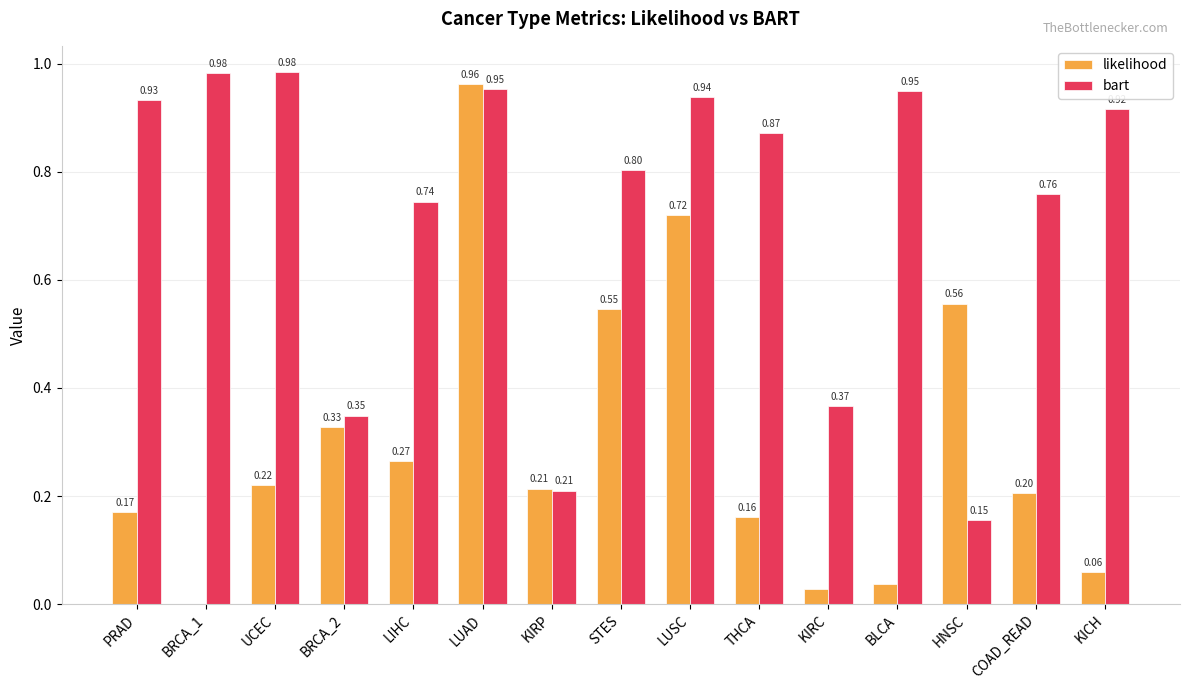

Between LIHC and KICH, which series saw the biggest shift?

likelihood